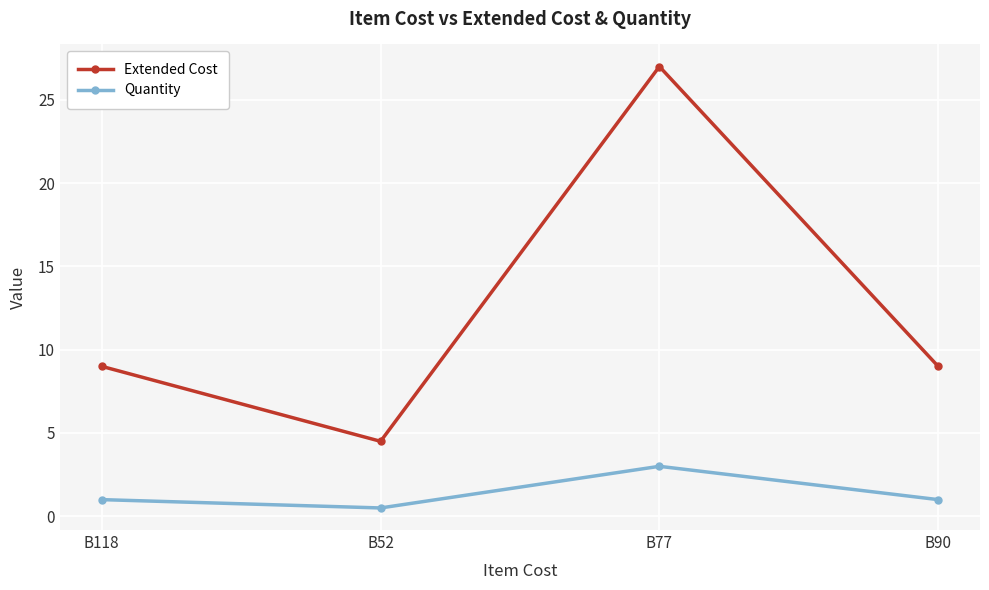

Which series changed the most between B52 and B77?

Extended Cost